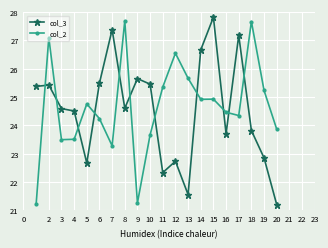

What is the maximum value for col_2?

27.7